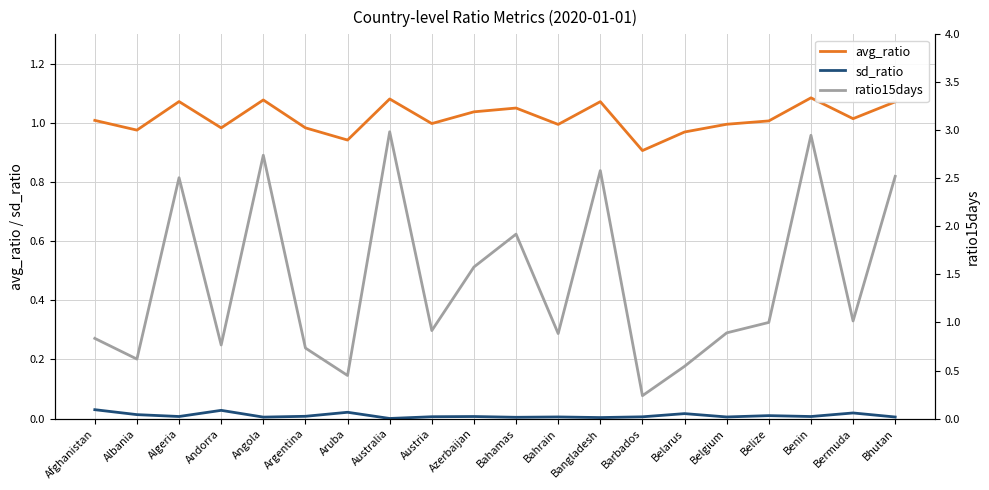

Which series ends up on top after the final intersection of ratio15days and avg_ratio?

ratio15days